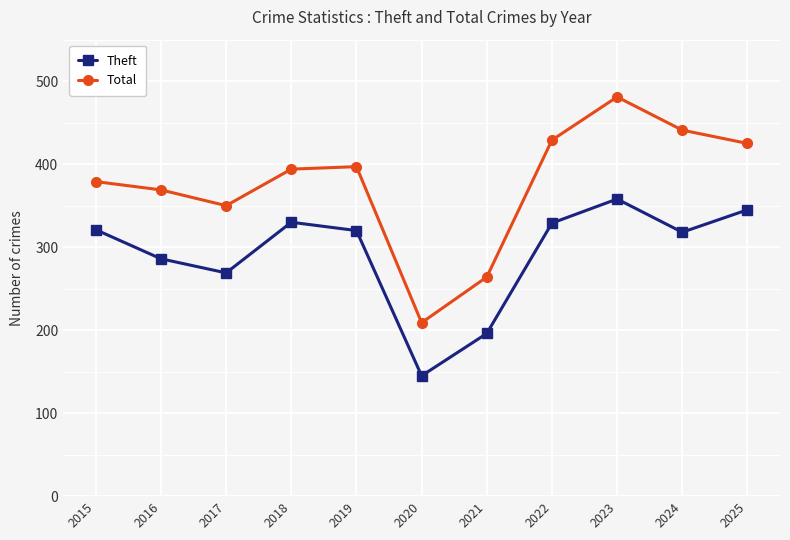

True or false: Total has a value of 129 at 2015.

False